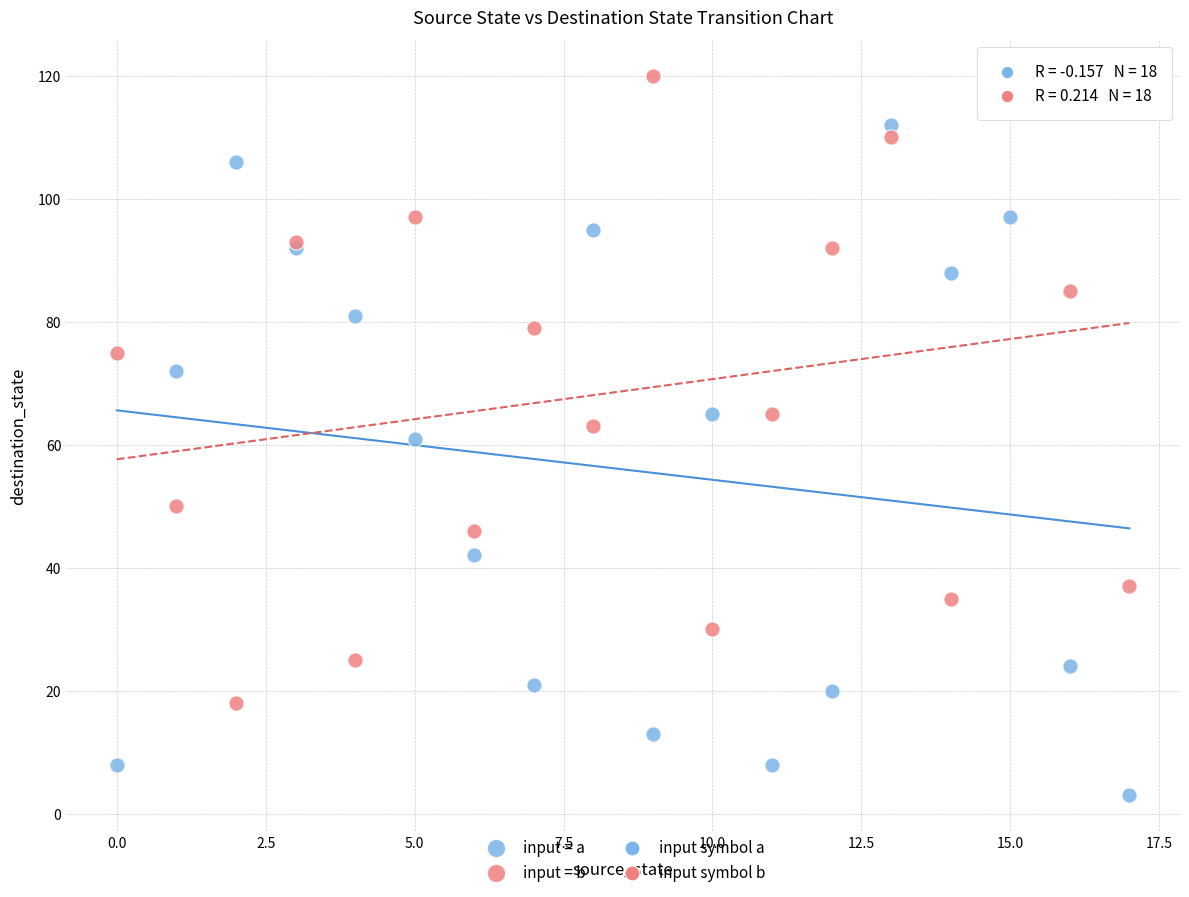

Which series contains the lowest Y value?

input = a